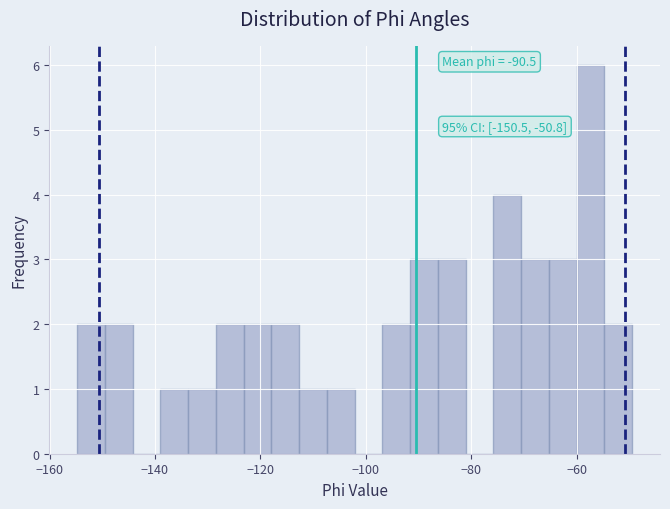

Read against the x-axis, roughly where is the centre of the tallest bar?

-58